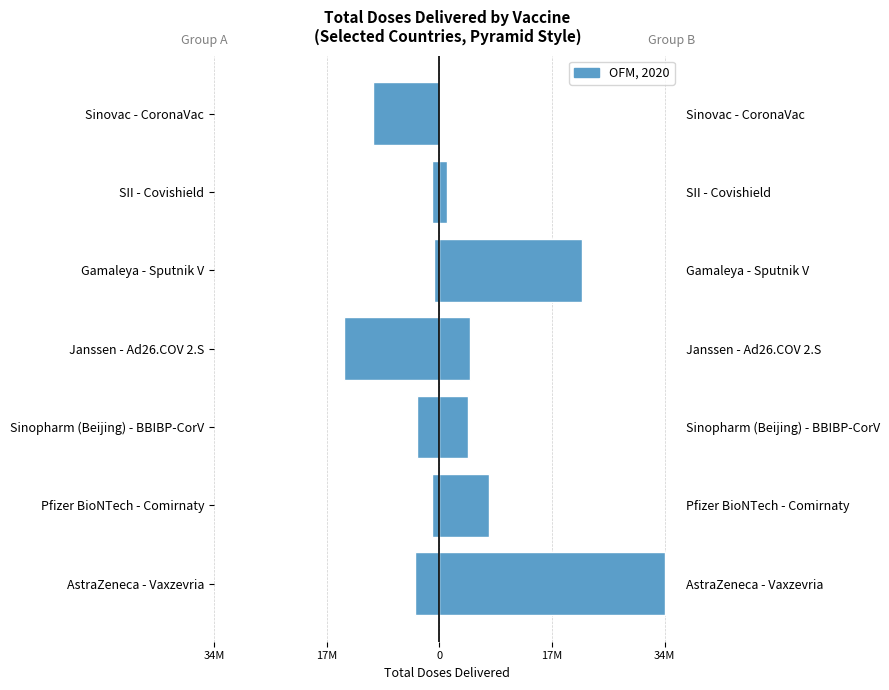

True or false: Group B (AGO/ATG/ARG) has a value of 7569540 at Pfizer BioNTech - Comirnaty.

True